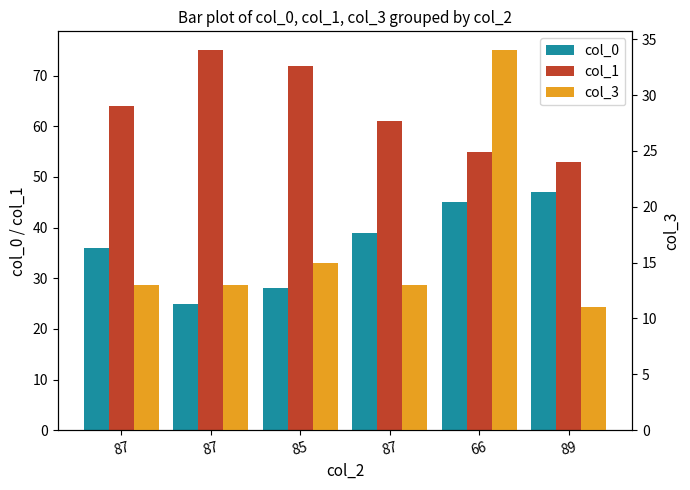

Where does the col_3 series first go above 13?

85